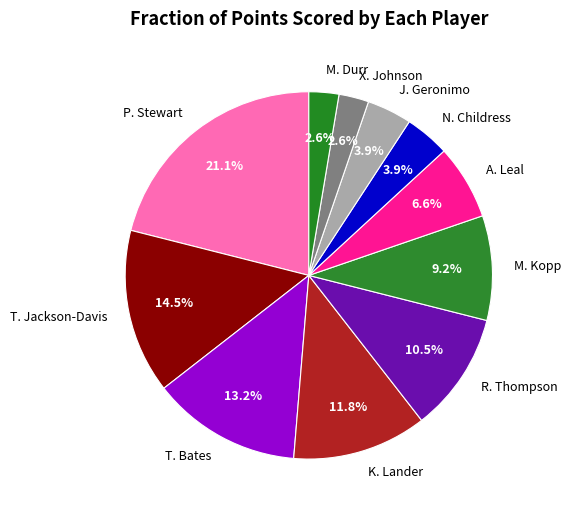

What portion of the pie excludes T. Jackson-Davis?

85.5%